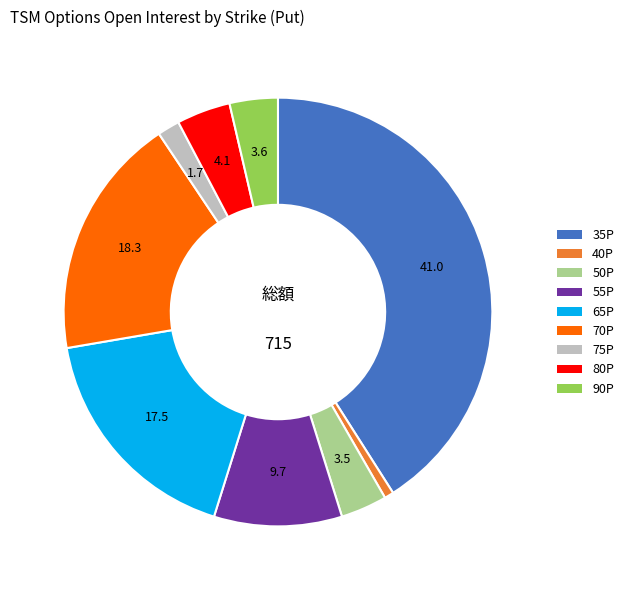

Does any single category account for the majority?

No